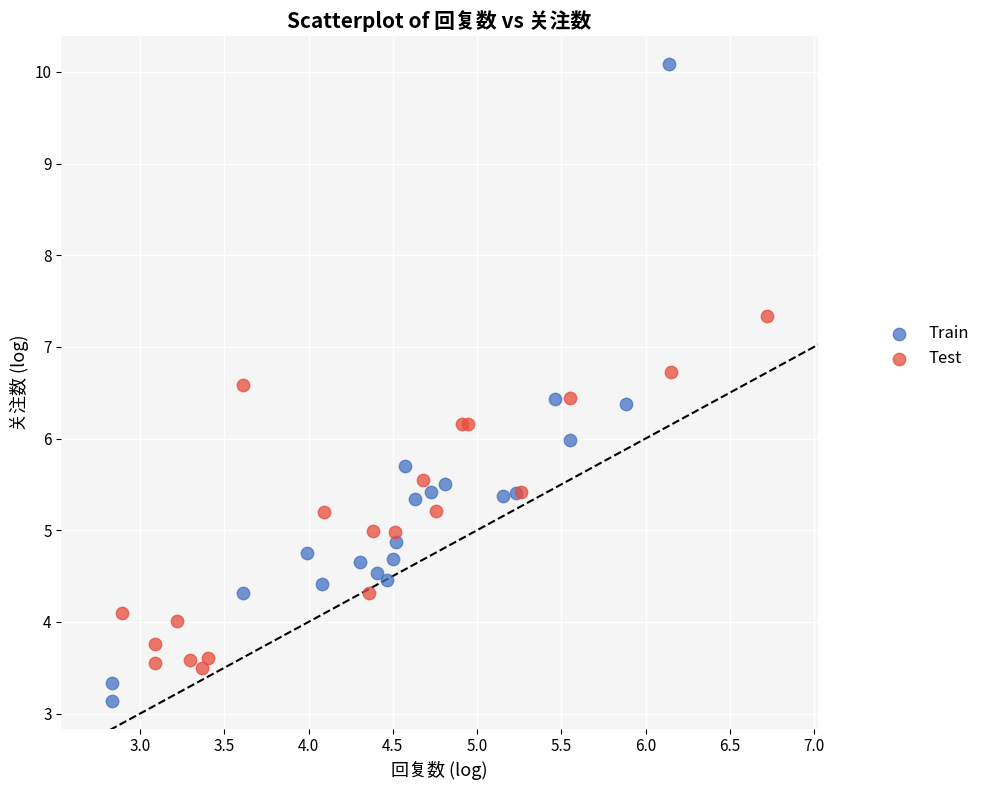

Which series has the widest spread of Y values?

Train